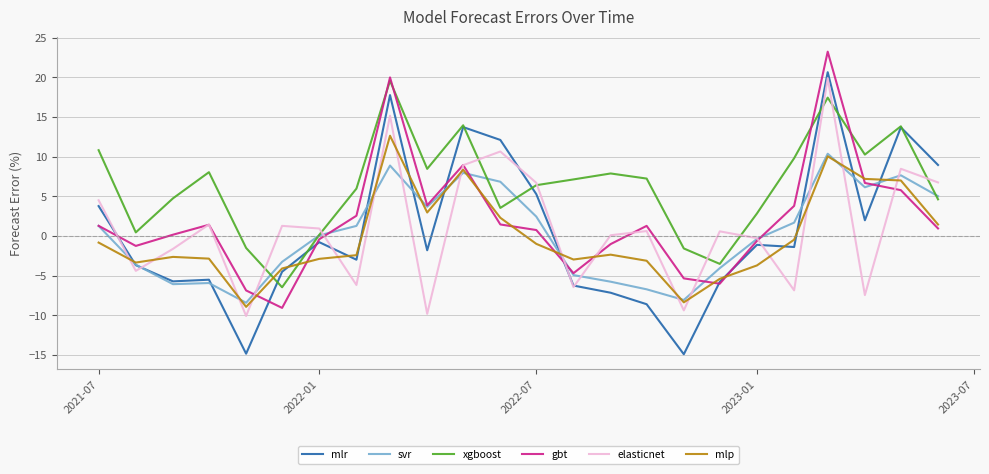

How many interior local valleys does the elasticnet series have?

8